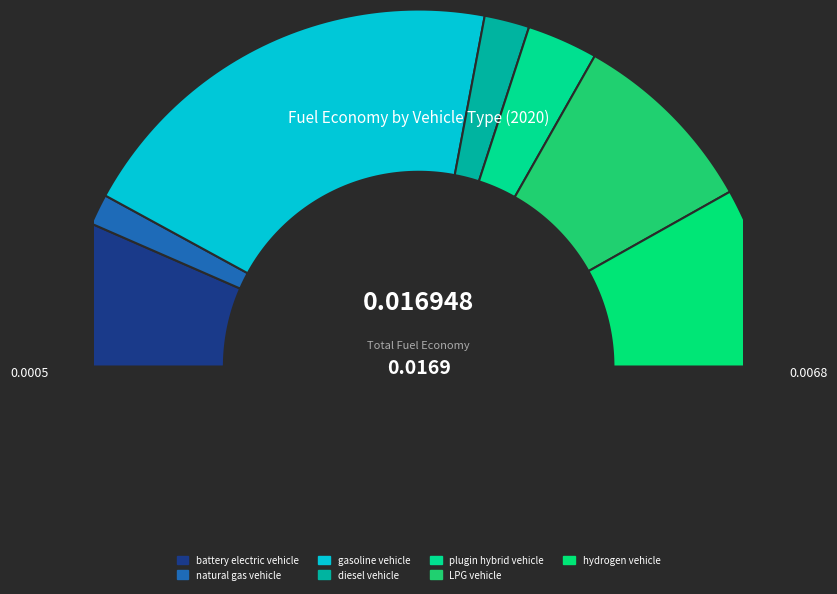

To the nearest percent, what percentage of the pie is hydrogen vehicle?

16%